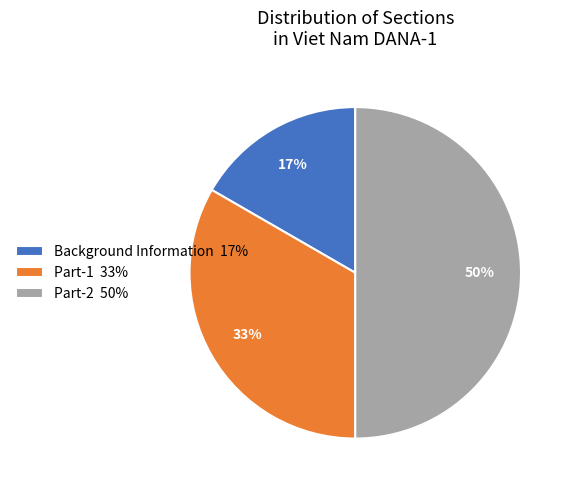

Which has a higher value, Part-1 or Part-2?

Part-2